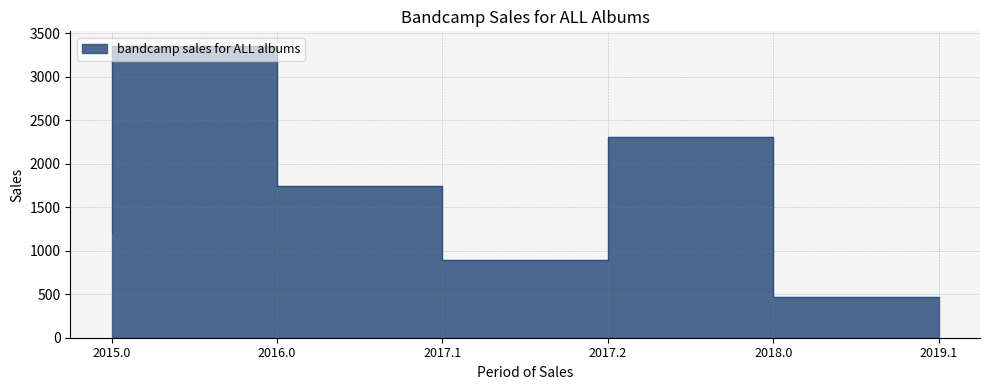

Reading right to left, extract all data points from this chart.

2019.1=472.4	2018.0=2310.8	2017.2=892.8	2017.1=1739.6	2016.0=3355.6	2015.0=1203.0